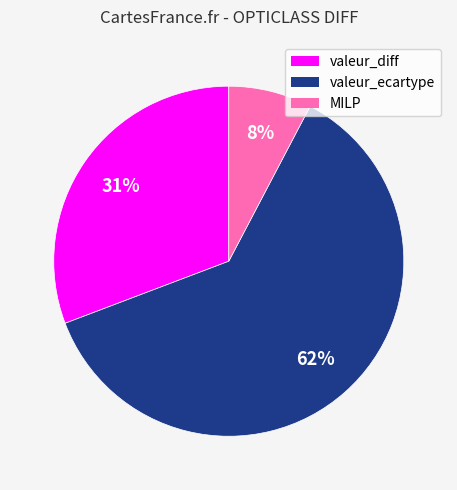

Is there a majority slice in this chart?

Yes